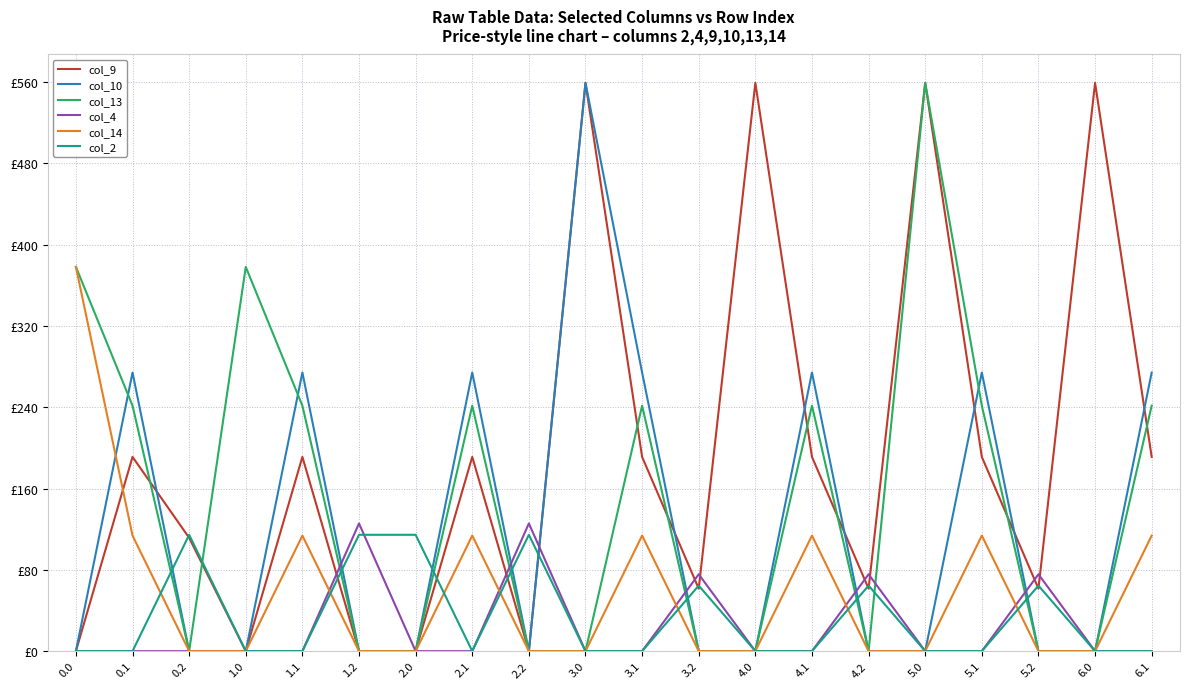

The col_14 series shows 113.7 at 0.1. True or false?

True